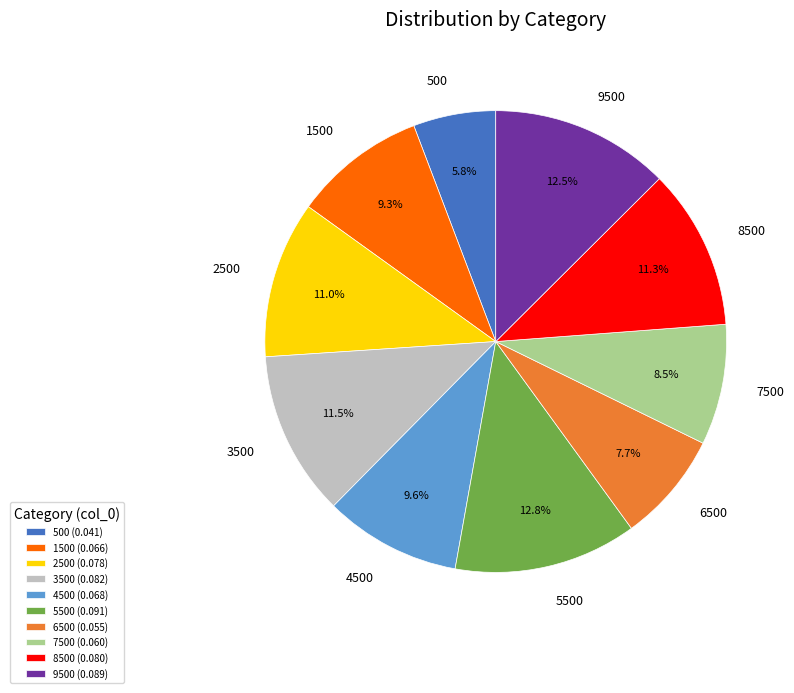

Does 5500 account for over 50% of the chart?

No